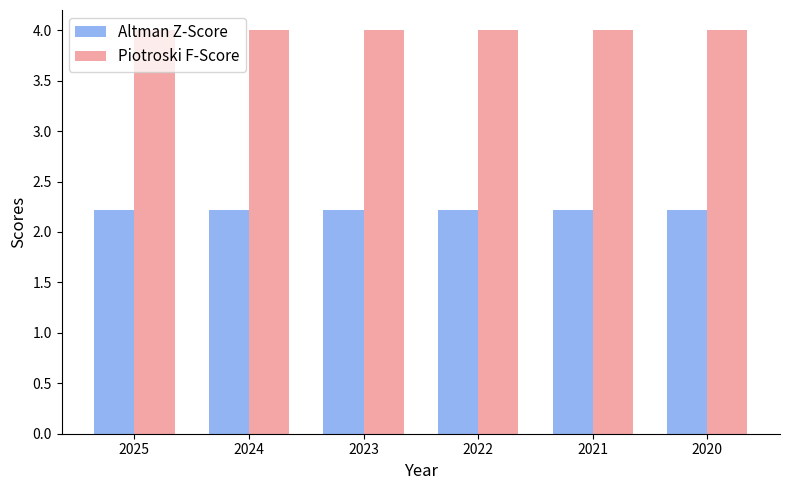

What is the spread (max minus min) of values at 2021?

1.8